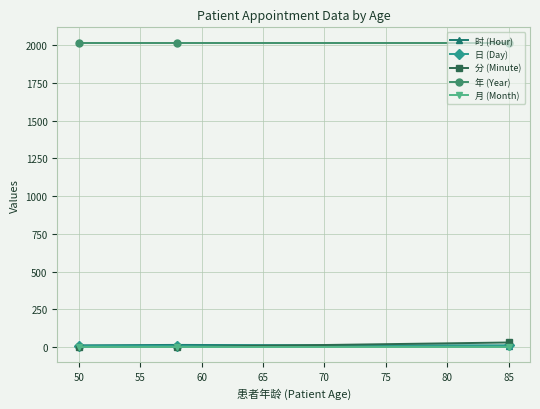

How many data points does each series have?

3